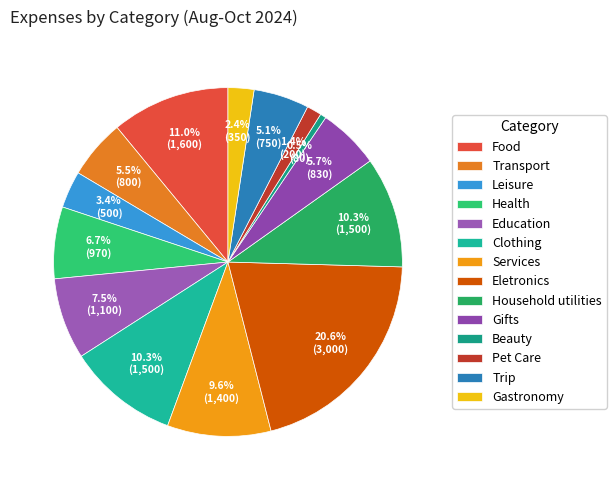

Which category has the biggest portion of the pie?

Eletronics